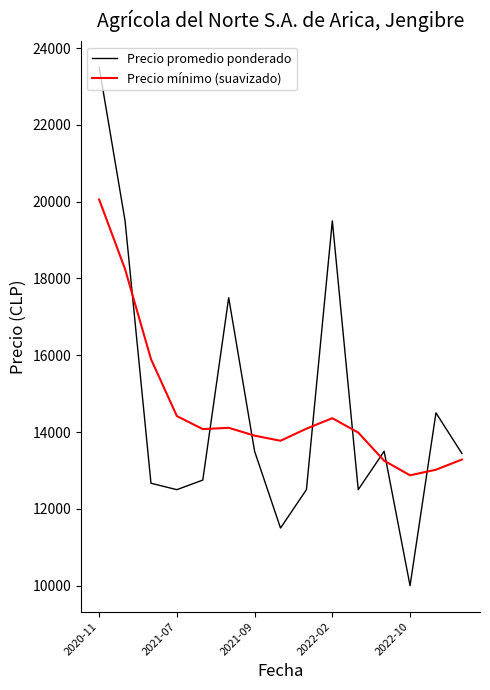

What is the maximum value shown in the chart?

23500